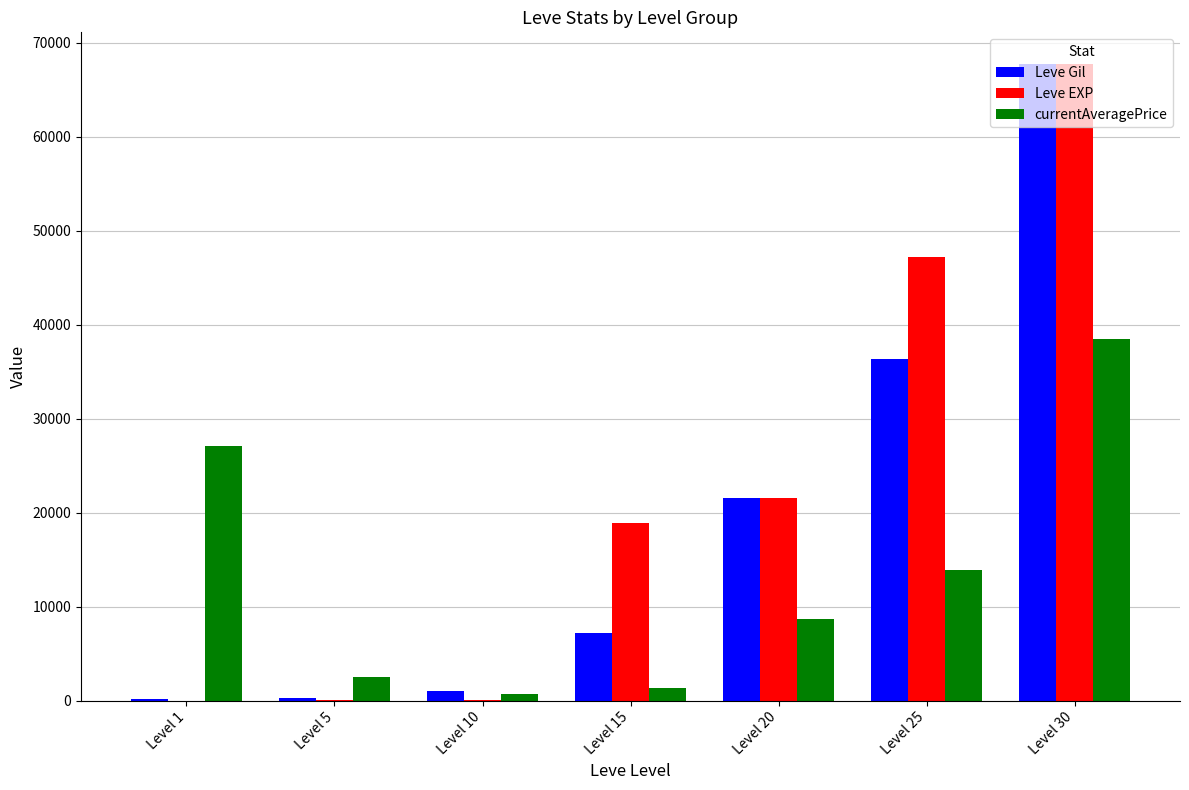

Between Level 1 and Level 15, which series saw the biggest shift?

currentAveragePrice